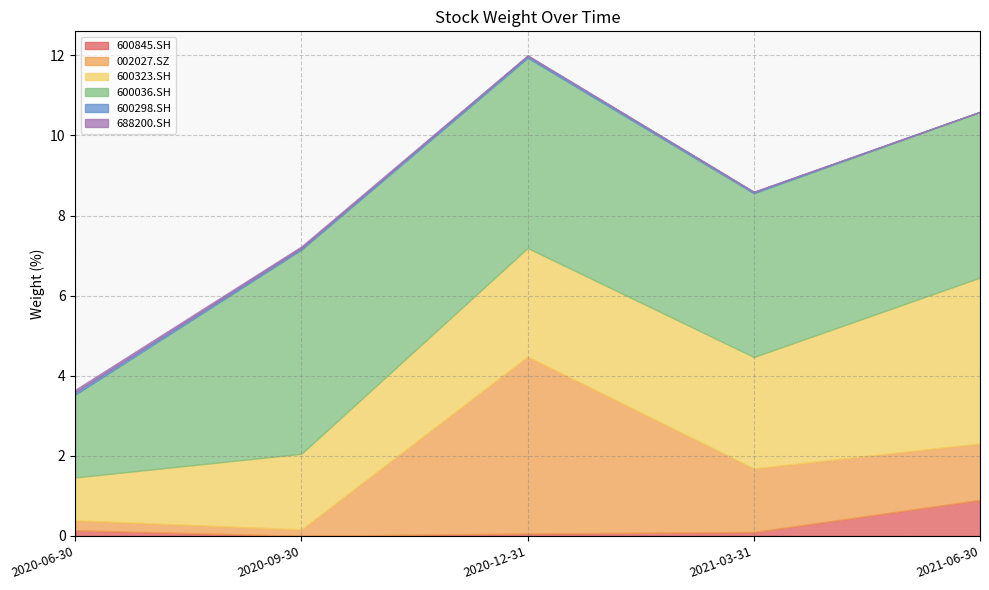

What is the highest value of the 600845.SH series?

0.9